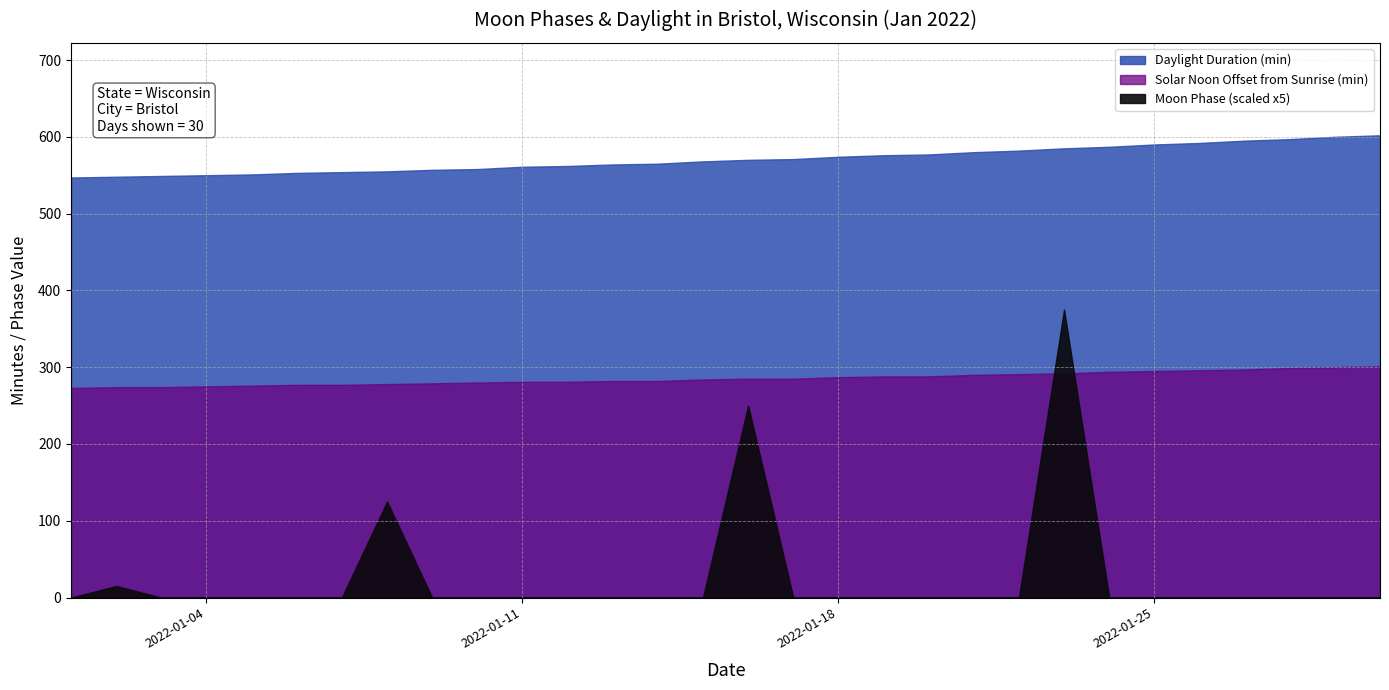

Which has a higher value, 15 or 2?

15